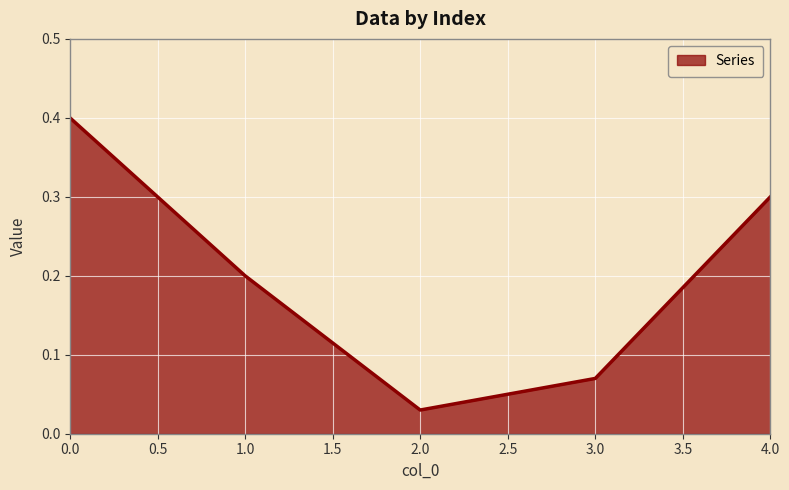

How many lines are shown in the chart?

1